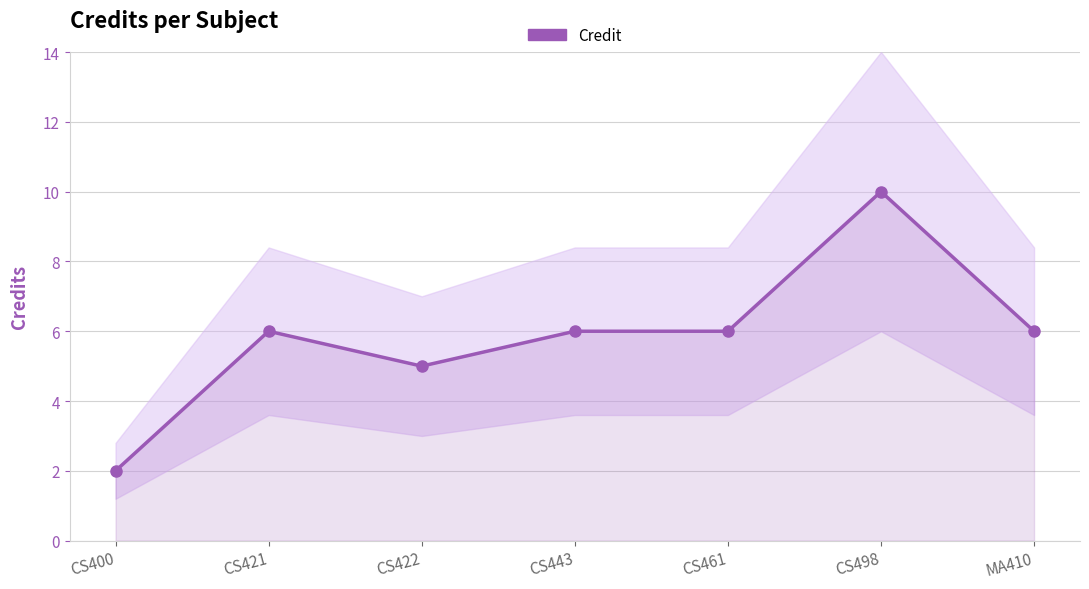

What is the smallest value displayed?

2